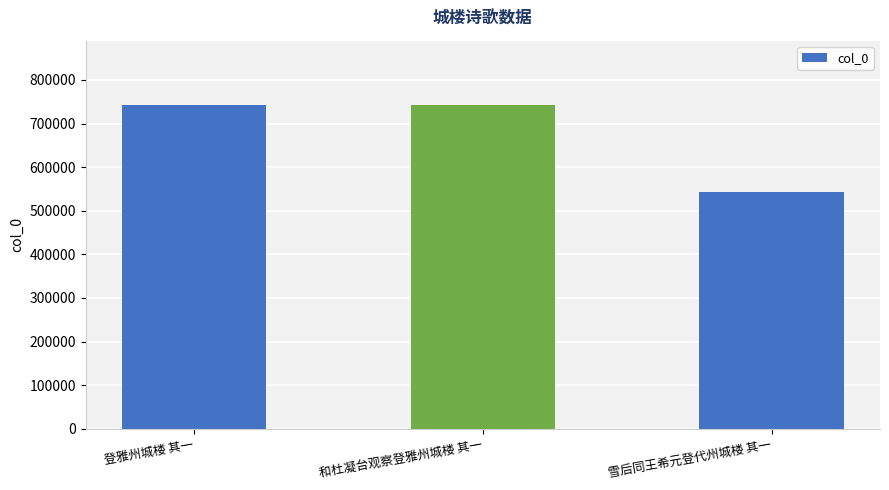

What is the ratio of the value at 和杜凝台观察登雅州城楼 其一 to the value at 登雅州城楼 其一?

1.0